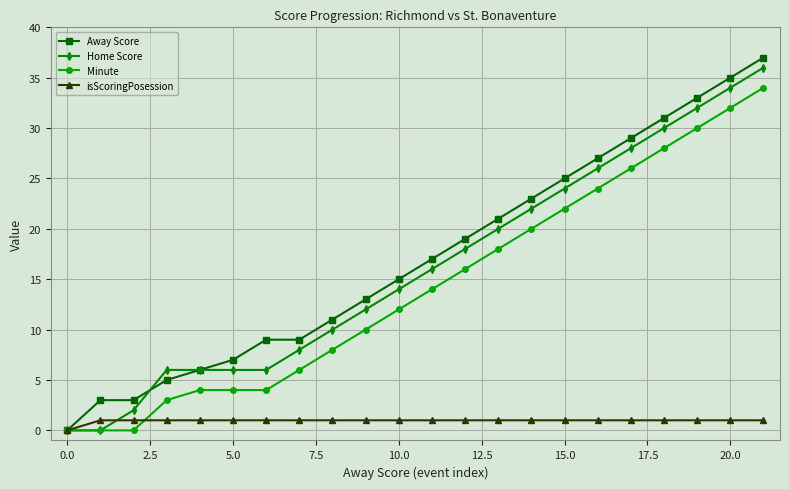

True or false: Home Score has more than 2 interior local peaks.

False